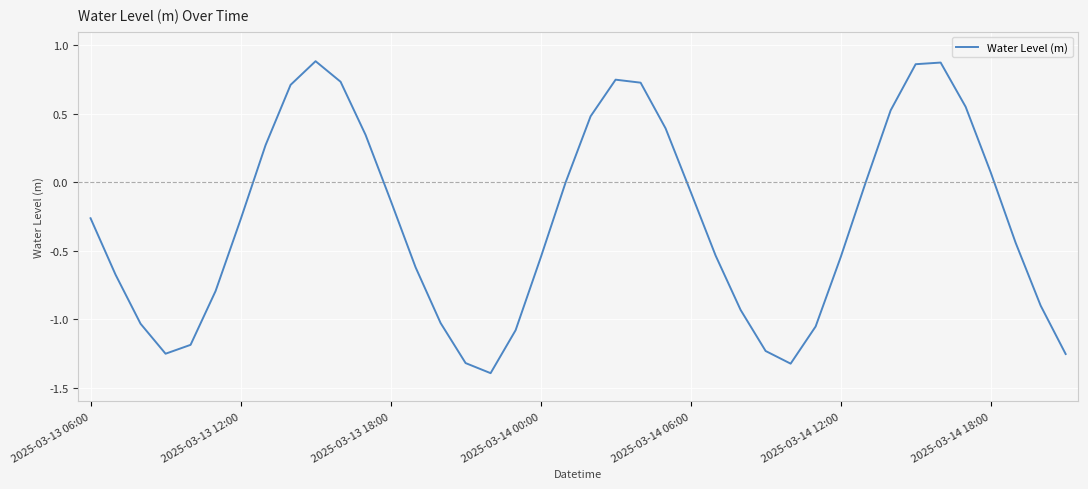

What is the minimum value shown in the chart?

-1.4